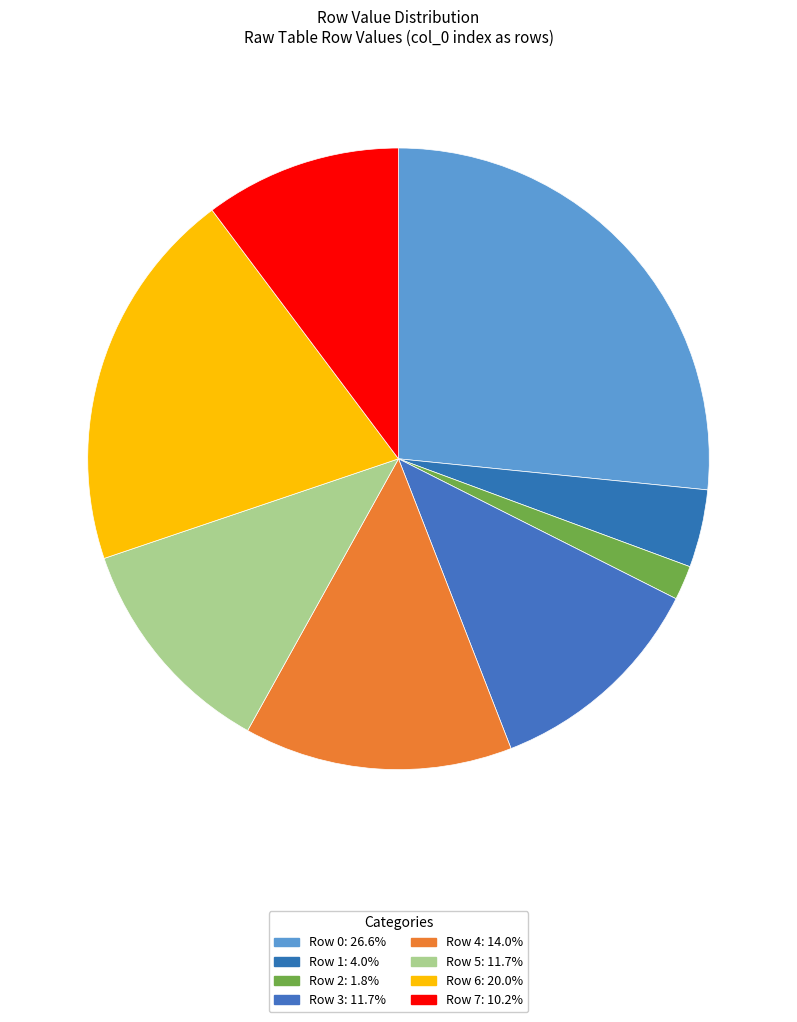

What is the smallest slice in the pie chart?

Row 2